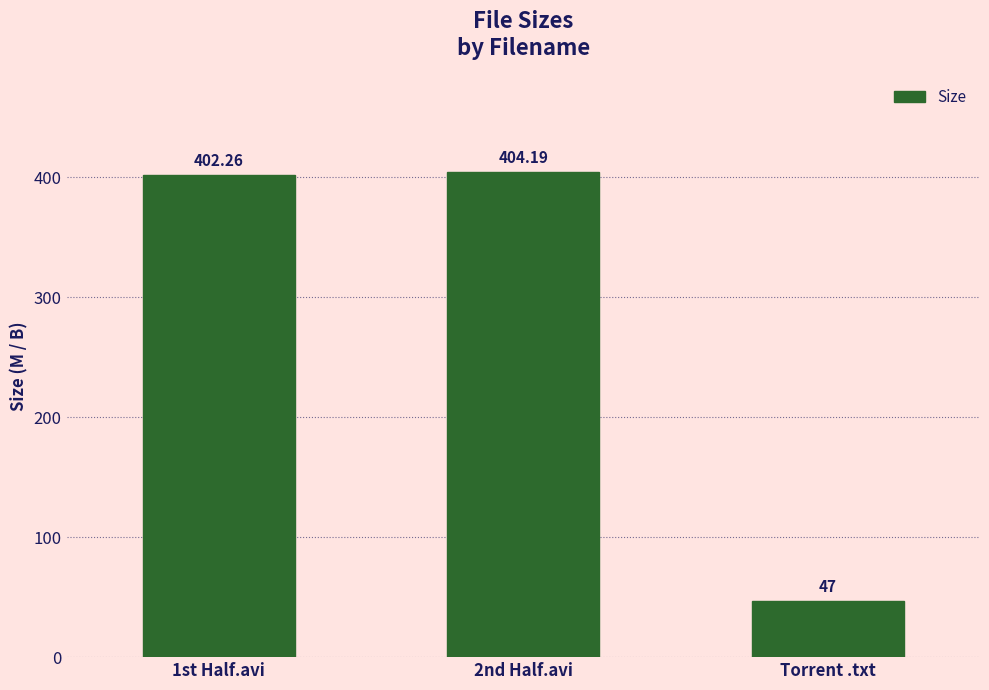

How many distinct data groups are displayed?

1